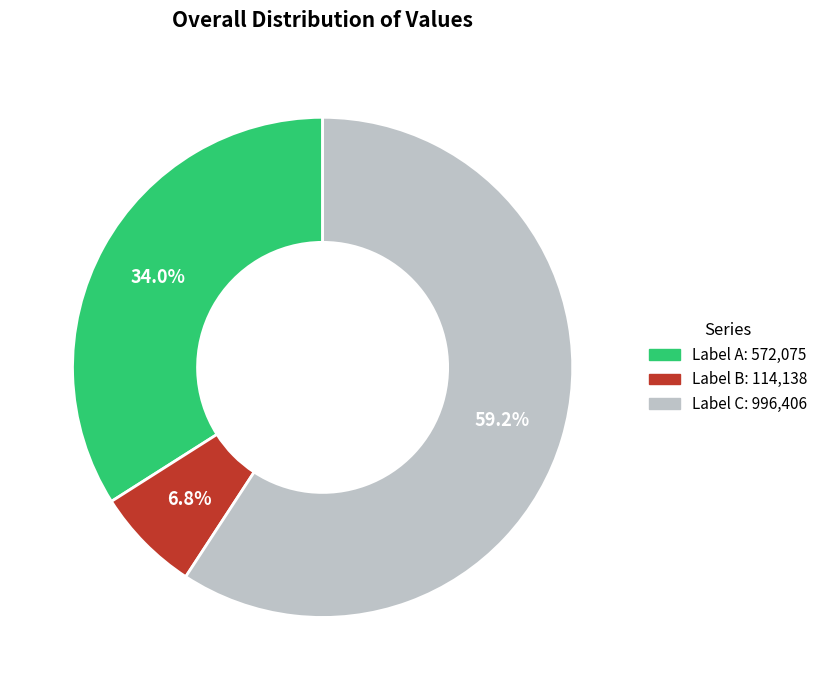

Is there a majority slice in this chart?

Yes